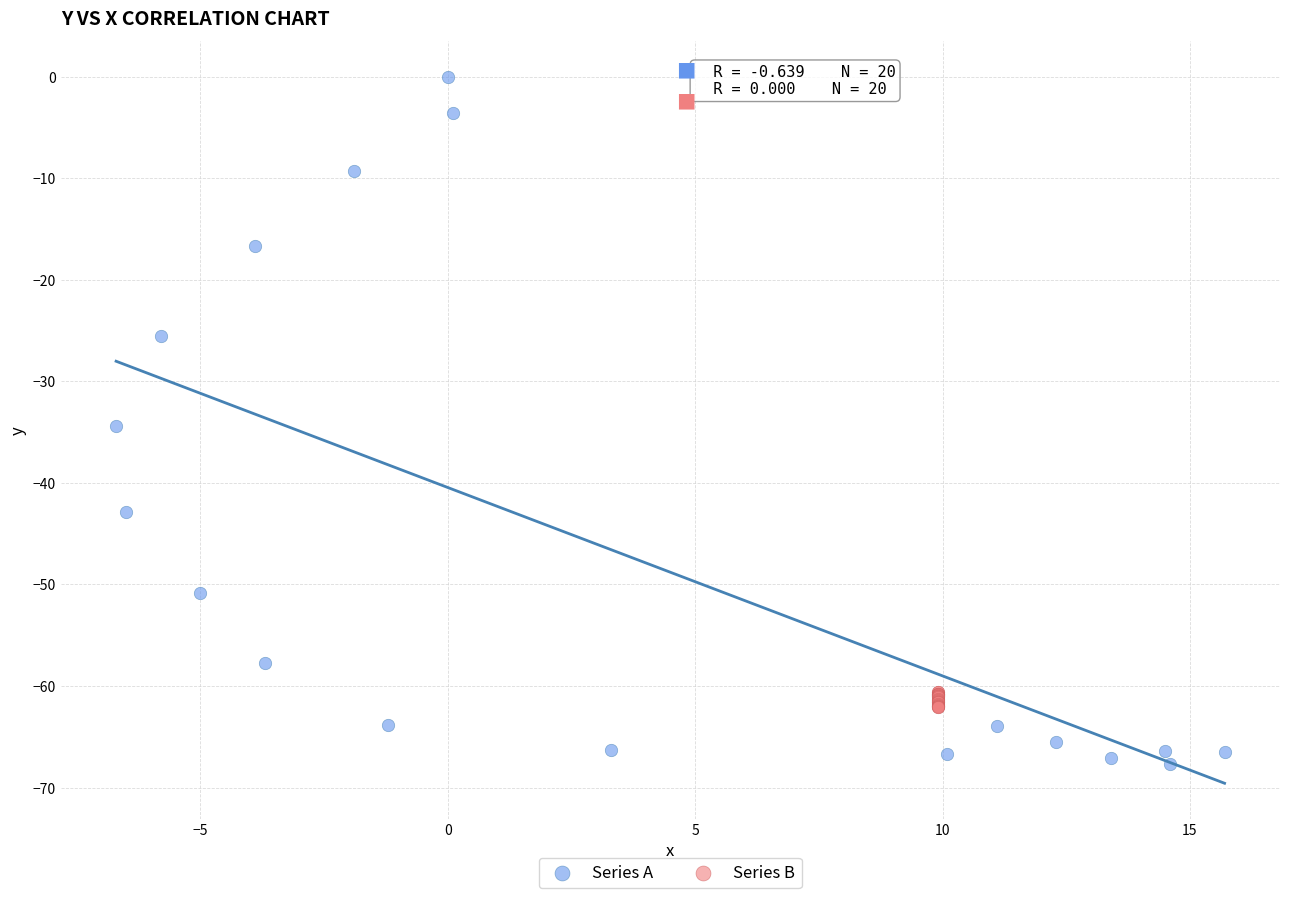

Which series contains the lowest Y value?

Series A